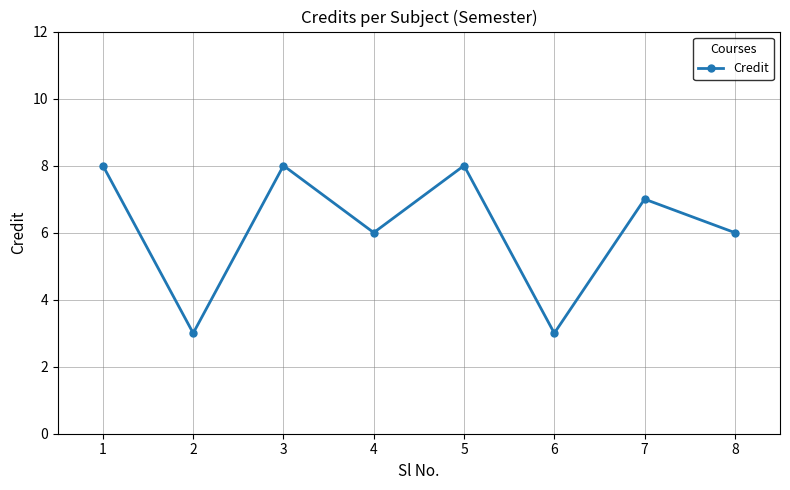

Read the value at 5.

8